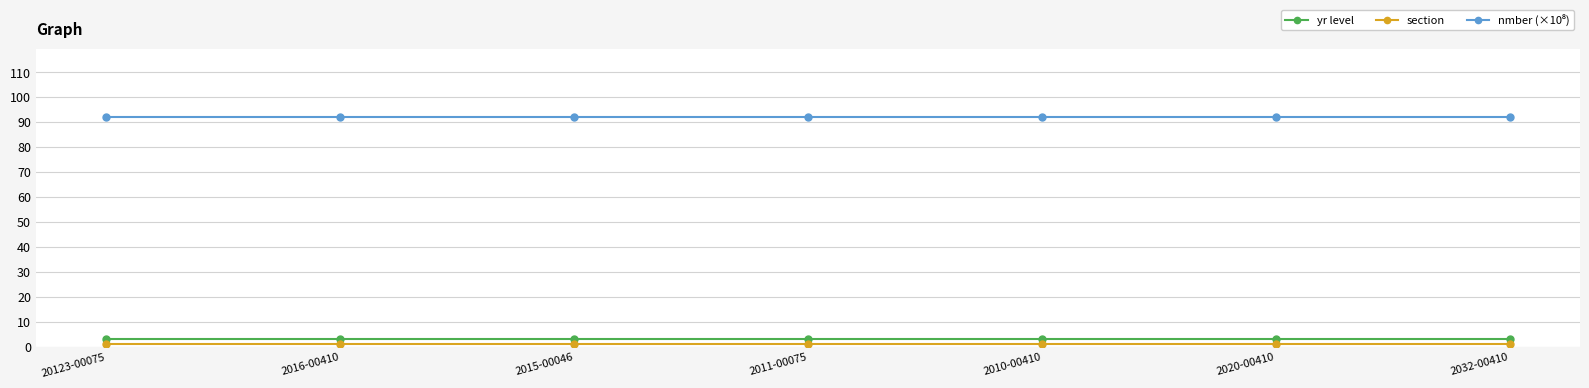

The value of yr level at 2011-00075 is 3.0. True or false?

True